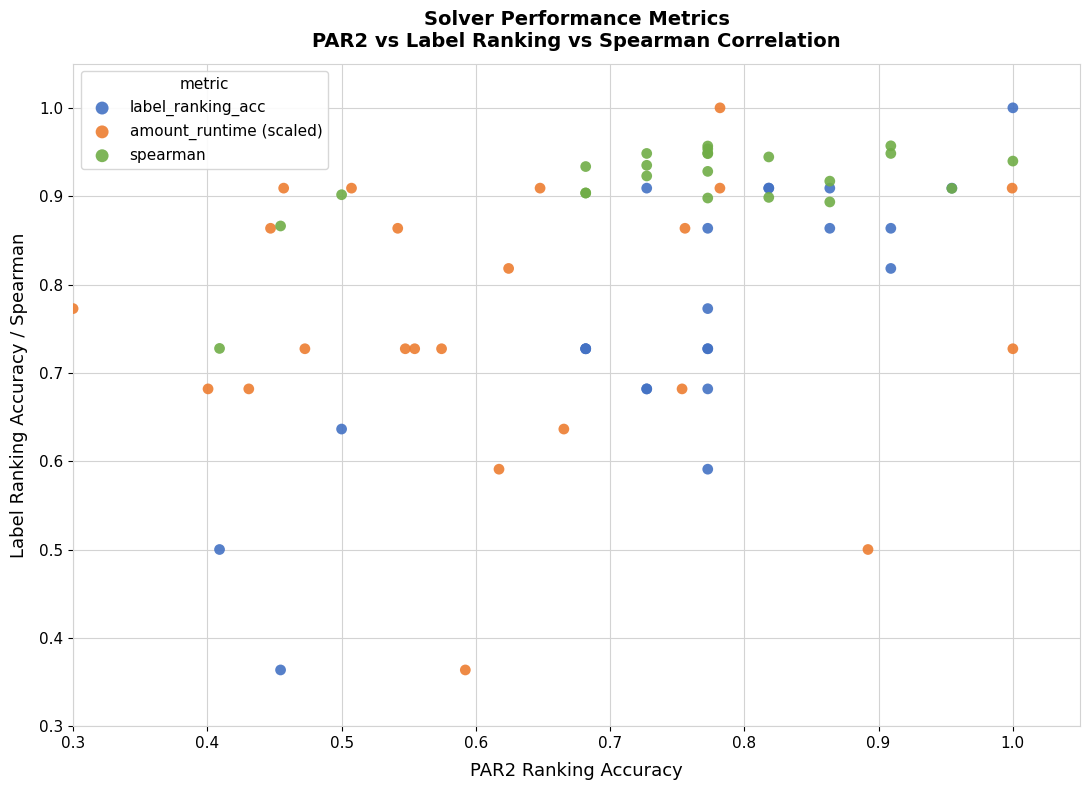

What are all the series names shown in the legend?

label_ranking_acc, amount_runtime (scaled), spearman